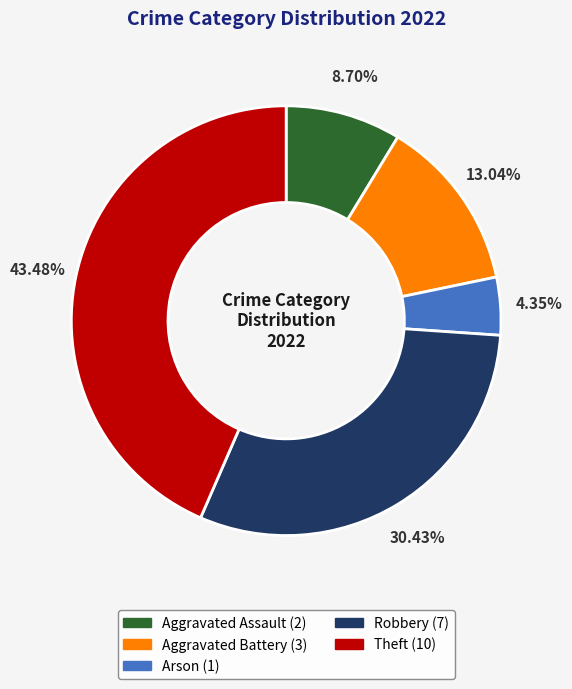

To the nearest percent, what percentage of the pie is Aggravated Assault?

9%